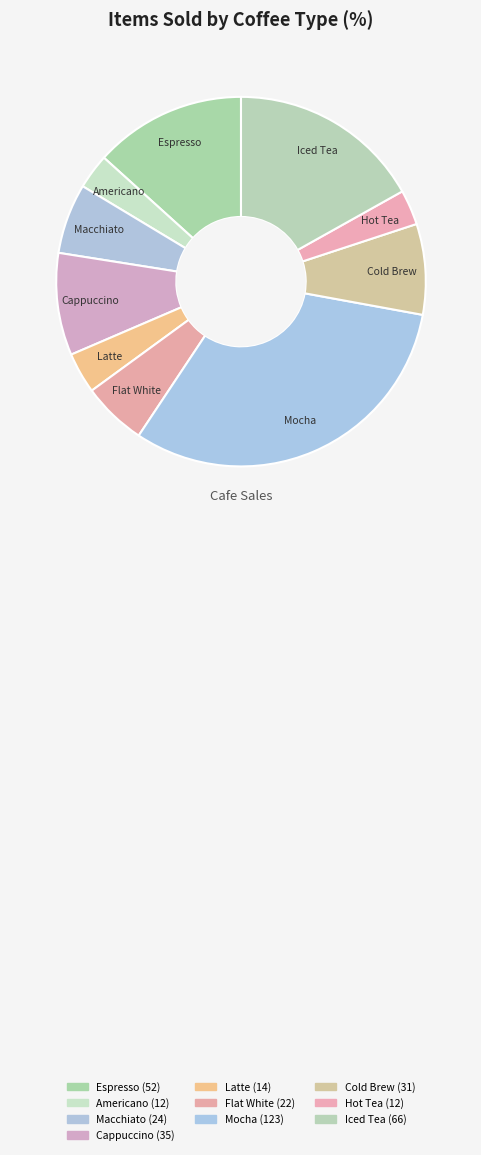

Count the number of slices in the pie.

10